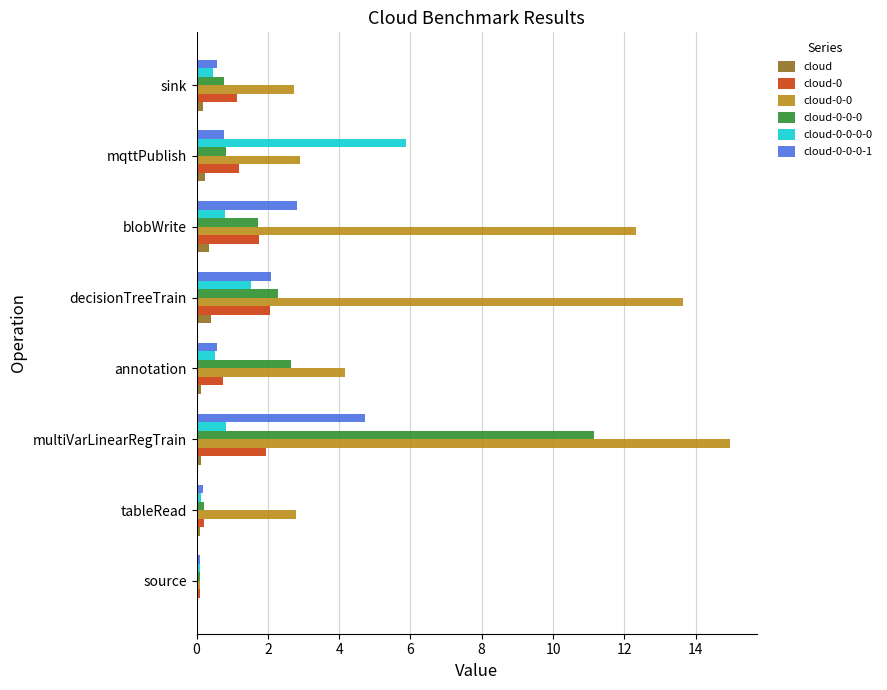

At which category does the chart reach its peak across all series?

multiVarLinearRegTrain